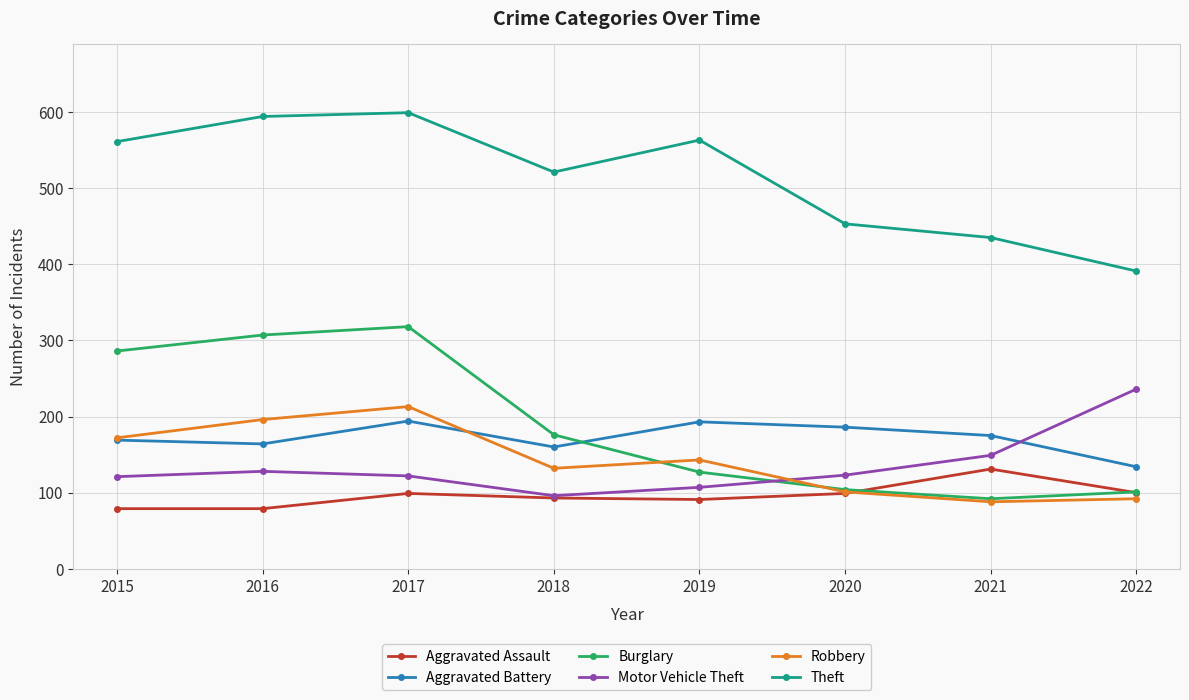

What is the value of the Motor Vehicle Theft point at the 2nd from the left?

128